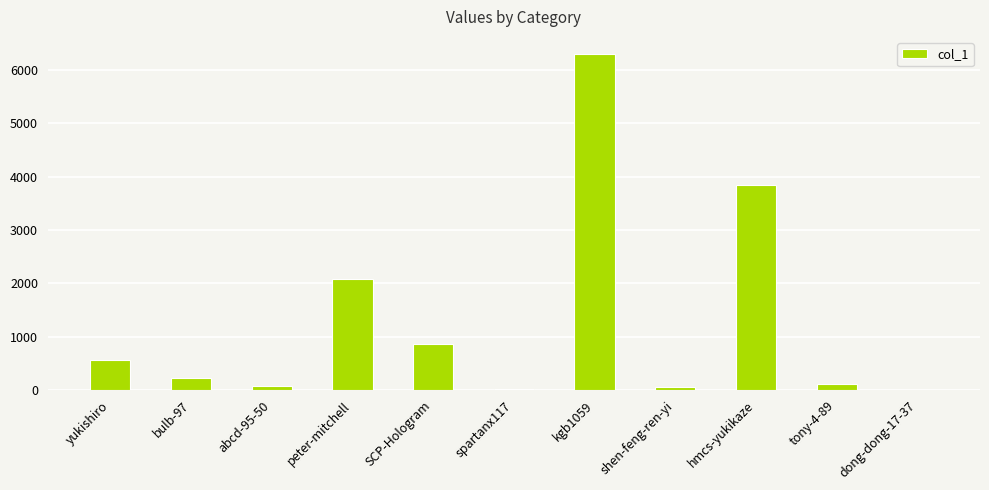

The value at hmcs-yukikaze is 1152. True or false?

False